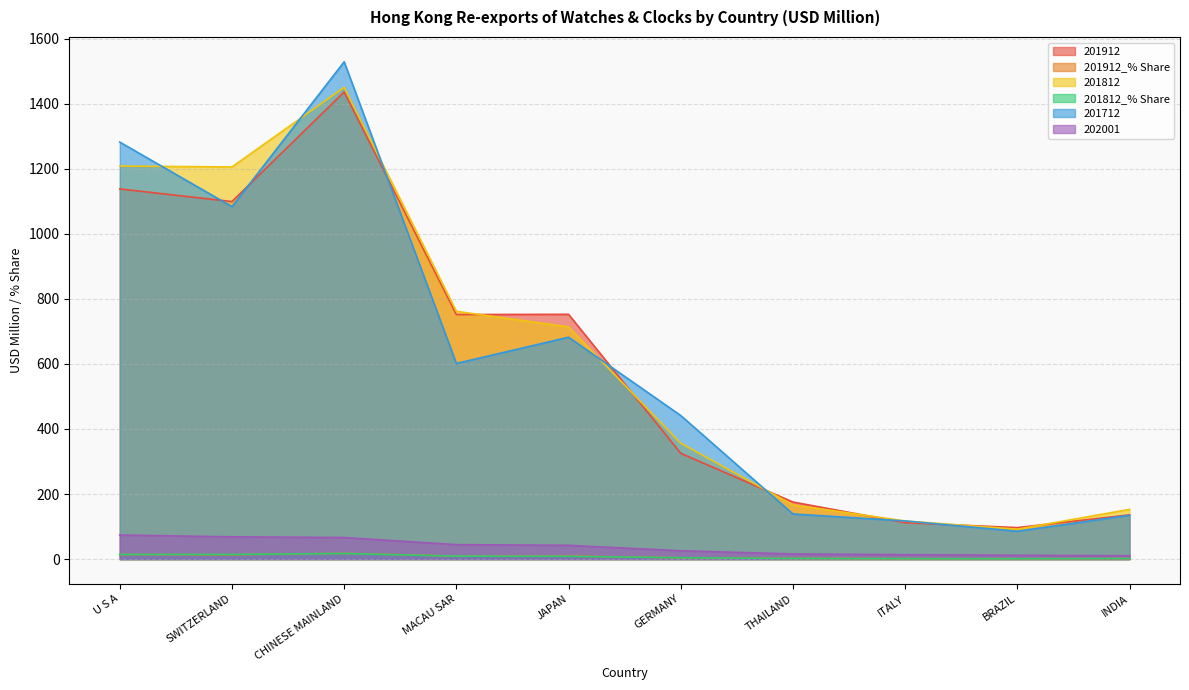

At which category does 201712 reach its first local valley?

SWITZERLAND